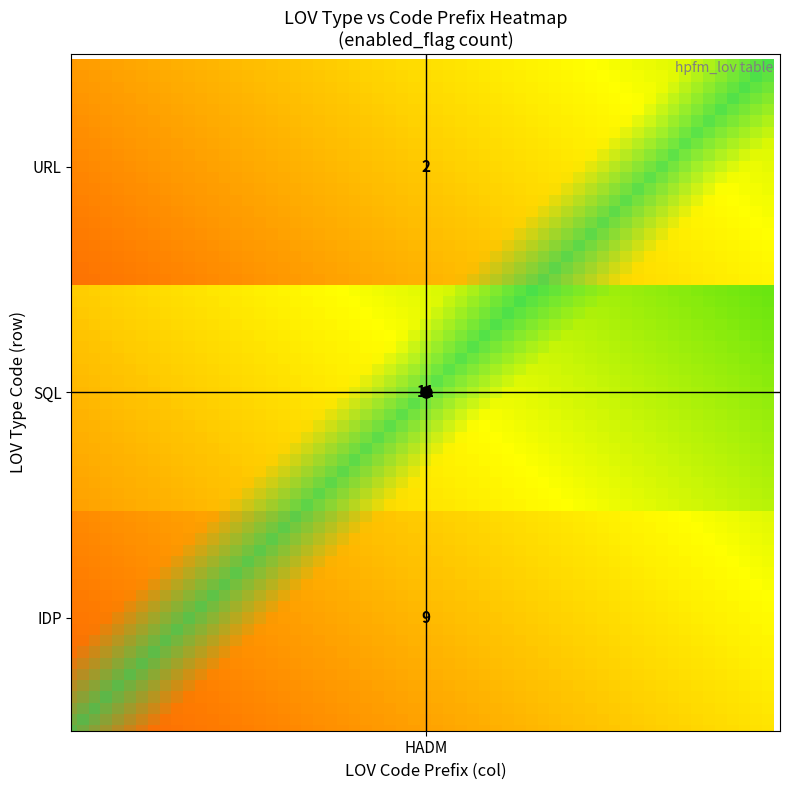

What is the total value across all series at SQL?

15